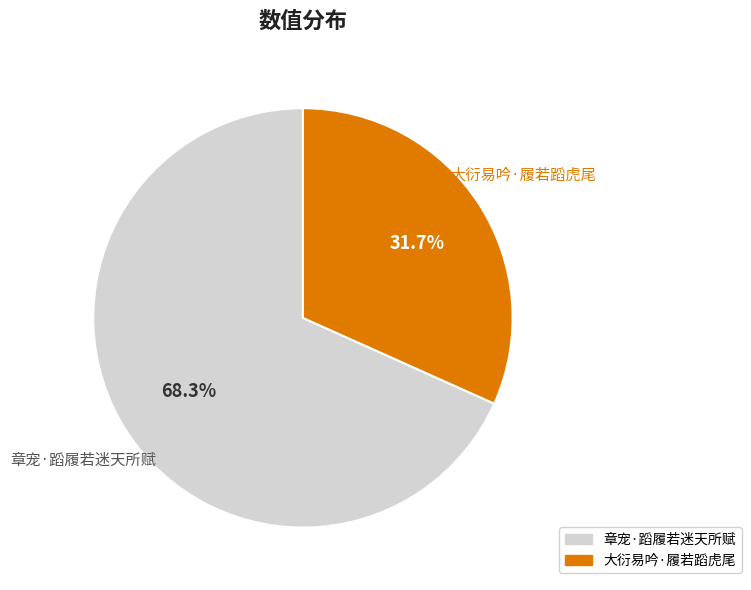

Do 章宠·蹈履若迷天所赋 and 大衍易吟·履若蹈虎尾 together represent more than half of the pie?

Yes